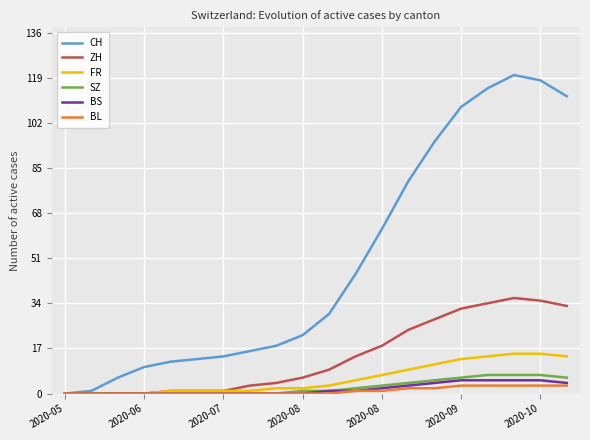

What is the maximum value for CH?

120